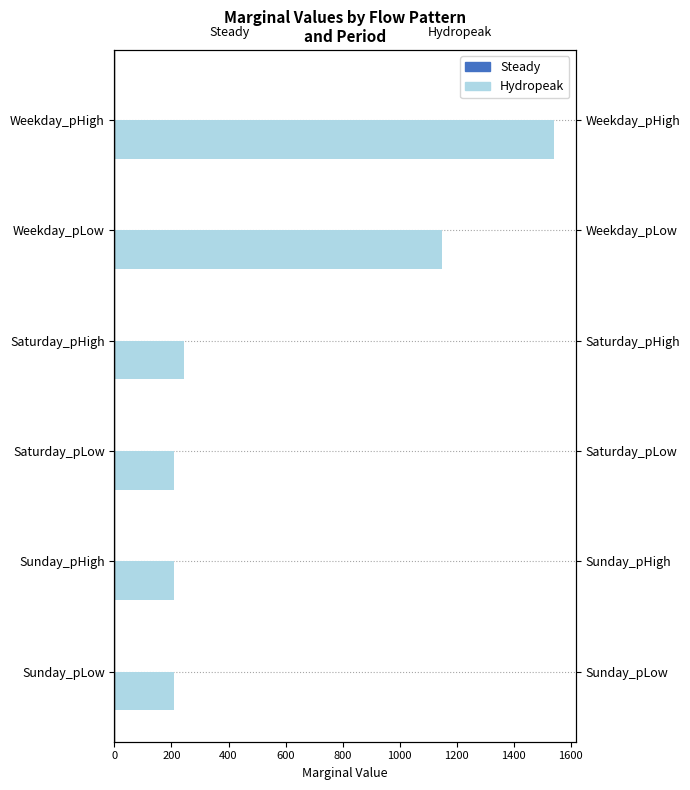

Is it true that Hydropeak equals 851.7 at Weekday_pHigh?

False